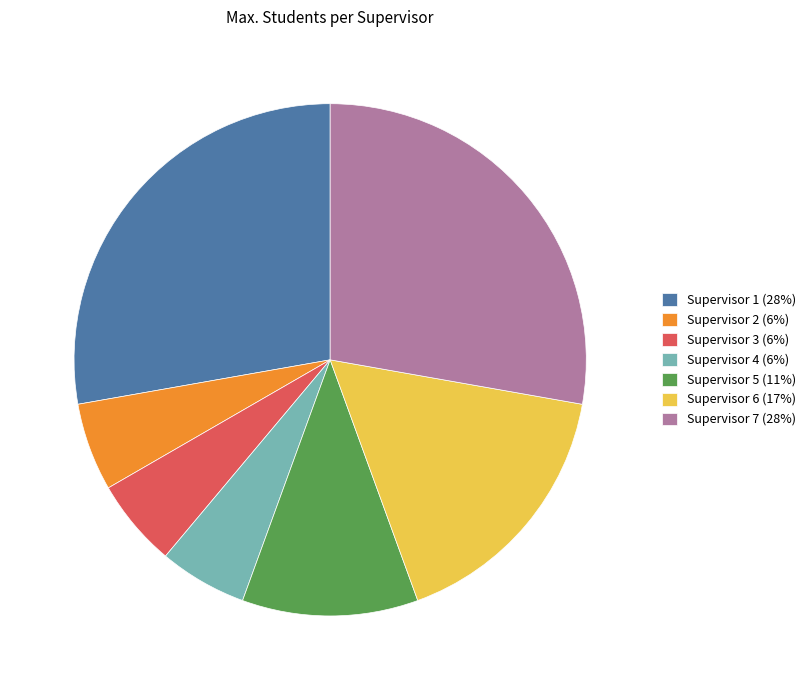

Is Supervisor 4 (6%) the majority of the pie?

No